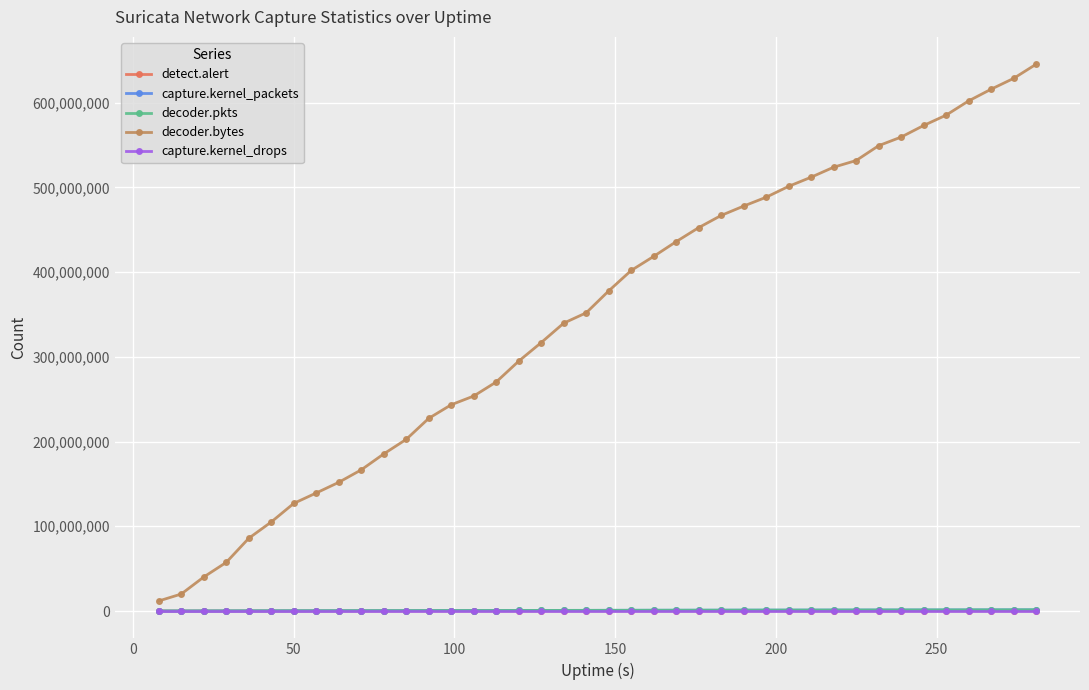

Does the chart display data point markers on the line(s)?

Yes